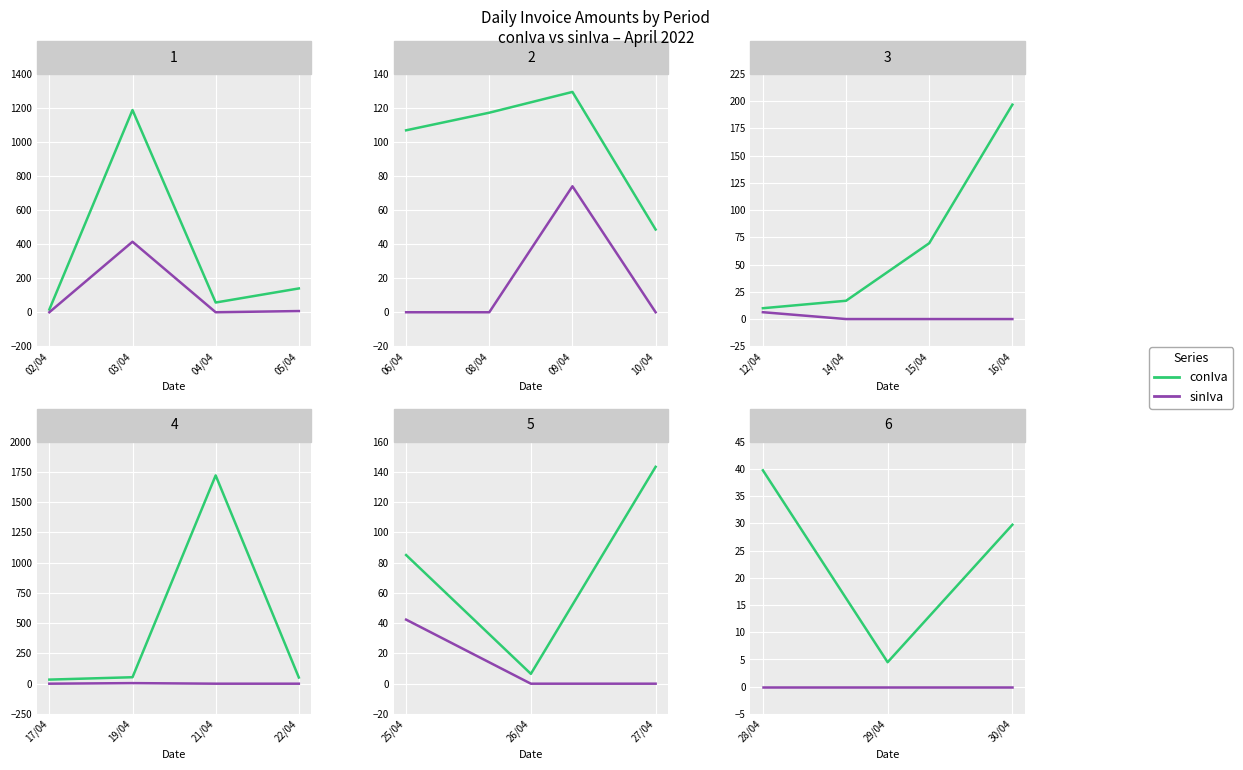

Where is sinIva nearest to the value 0?

28/04